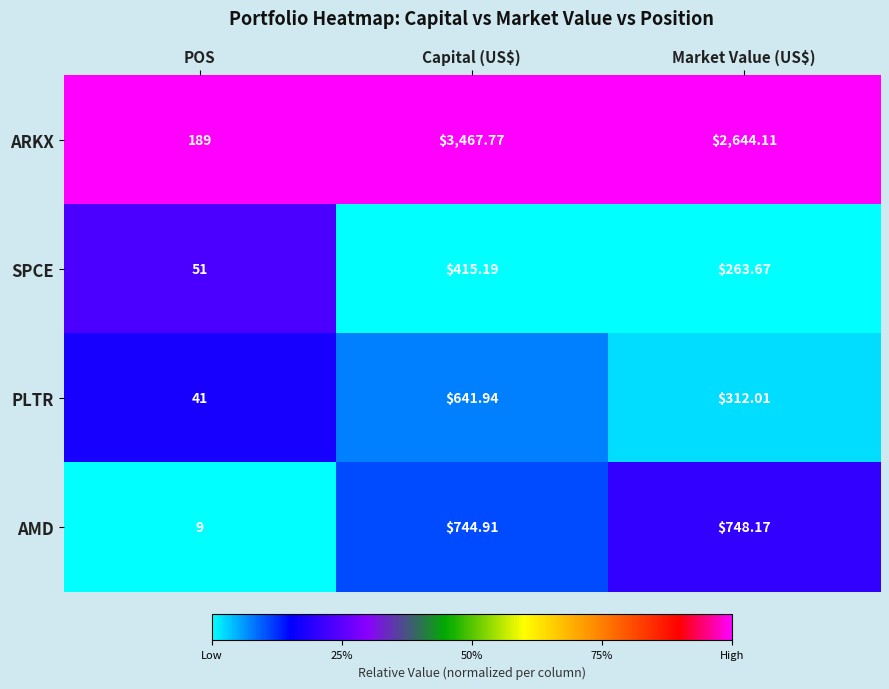

Rank the series at POS from lowest to highest value.

AMD, PLTR, SPCE, ARKX